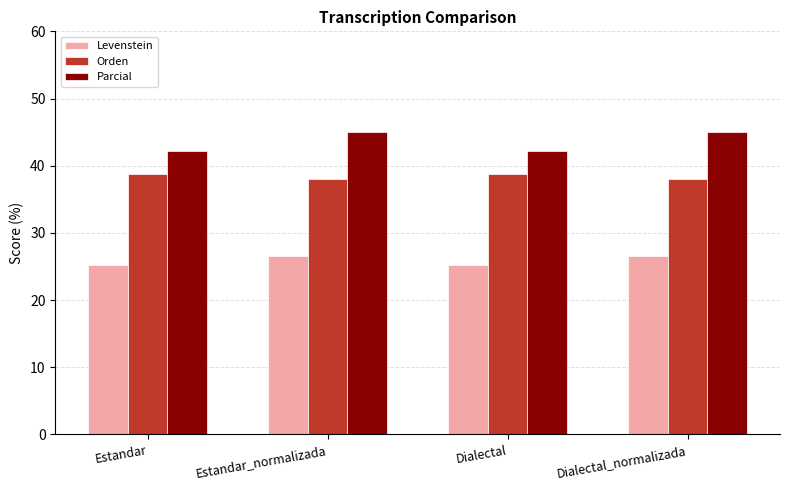

How many bars are there in each group?

3